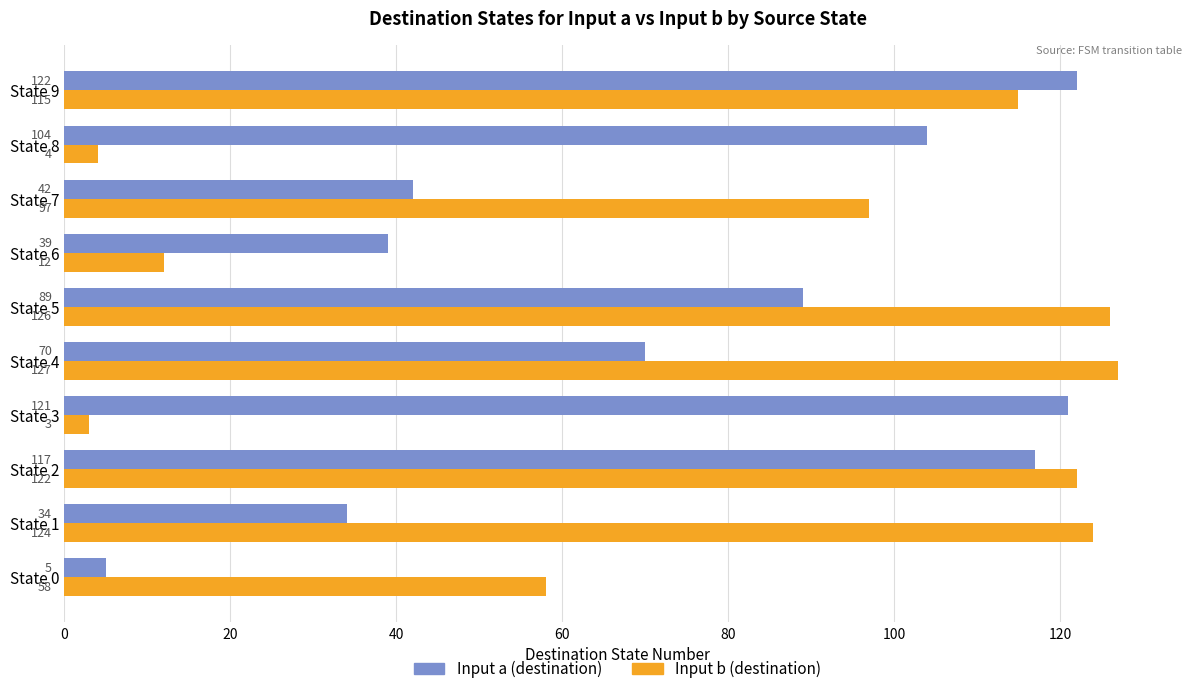

Which series changed the most between State 4 and State 7?

Input b (destination)